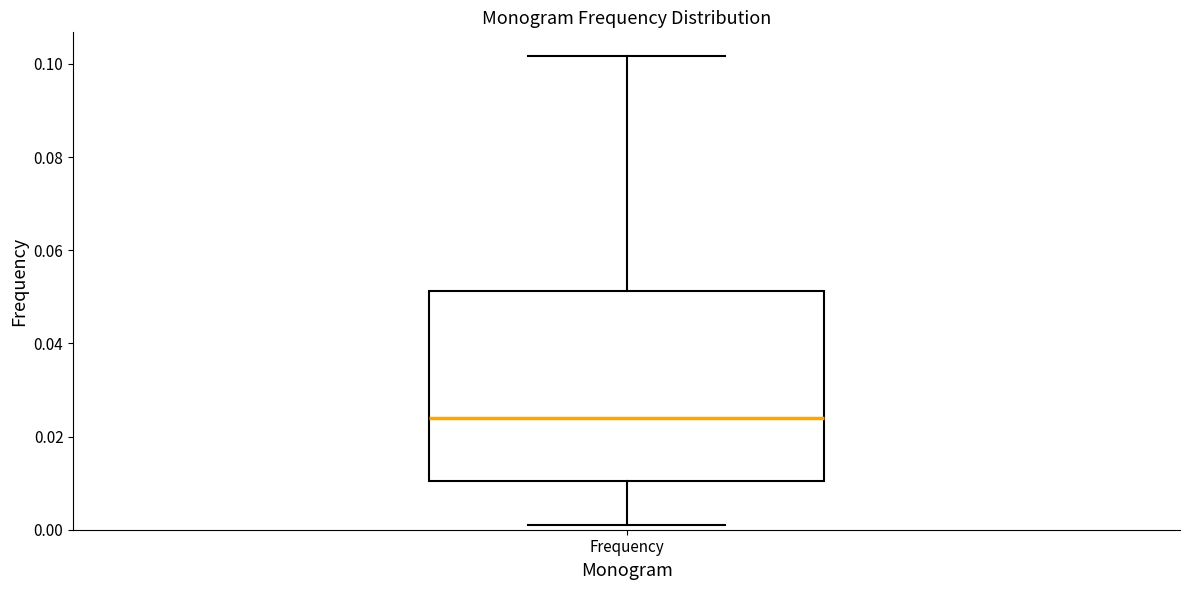

Where is the upper edge of the box for Frequency on the y-axis? The values are not printed on the chart, so give them approximately, as read against the axis.

0.052